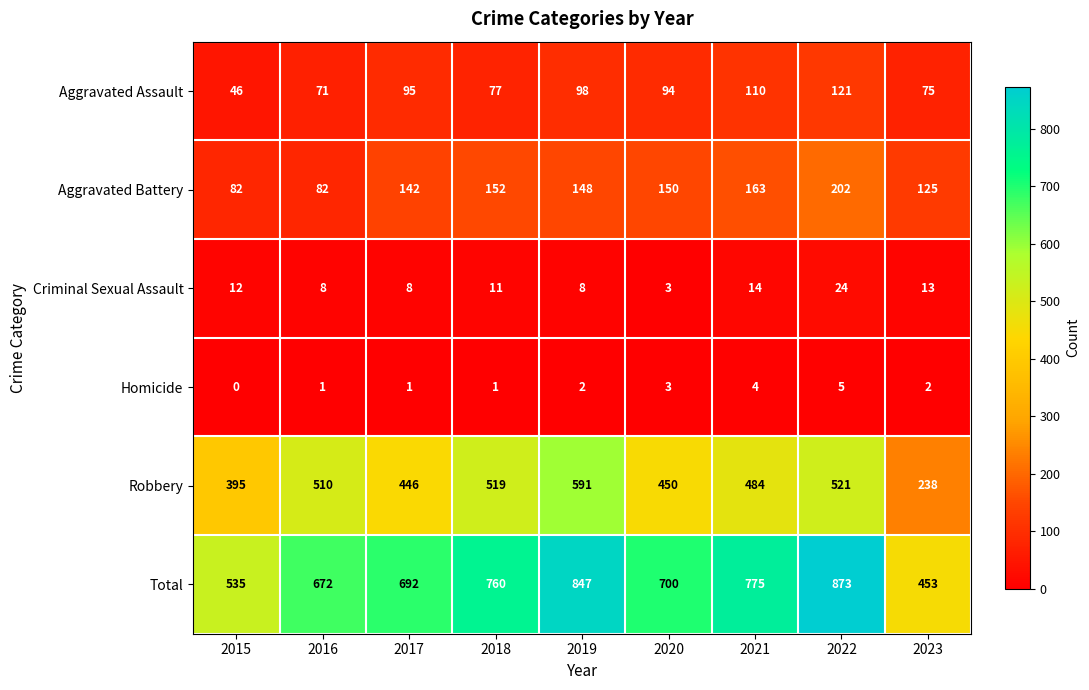

How many categories are shown in the chart?

9